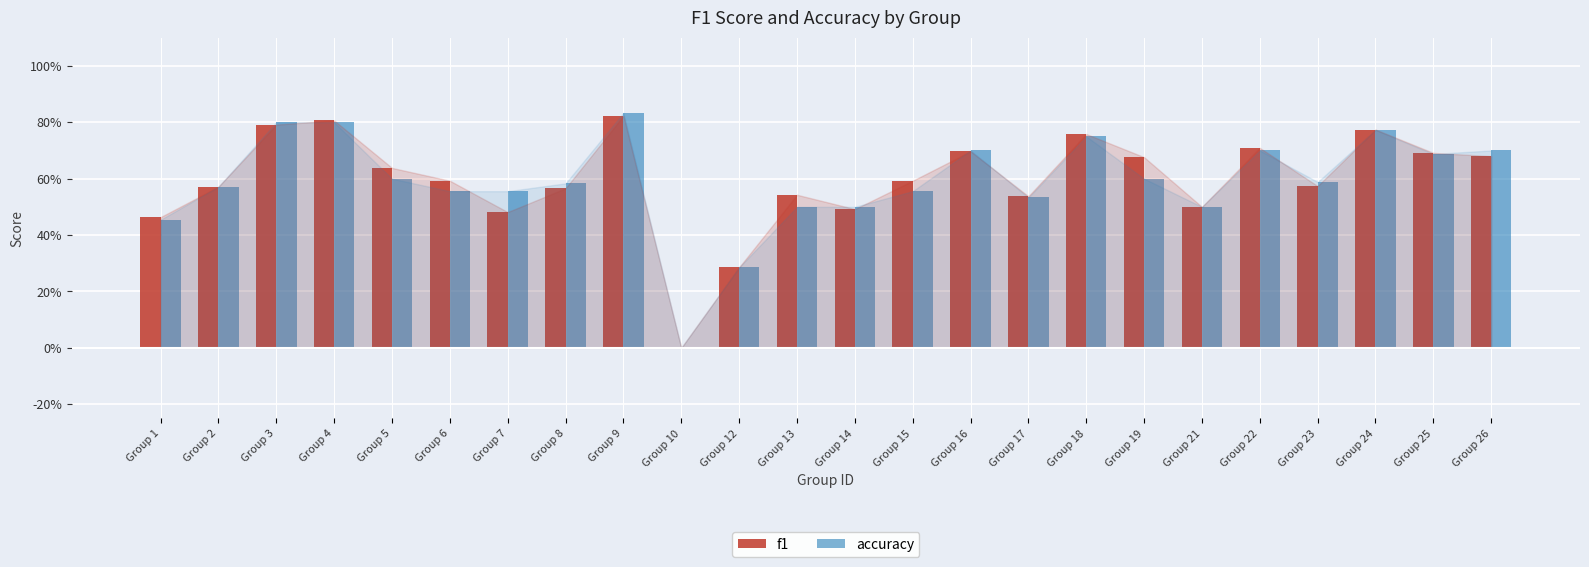

Rank the series by their average value, from lowest to highest.

accuracy, f1